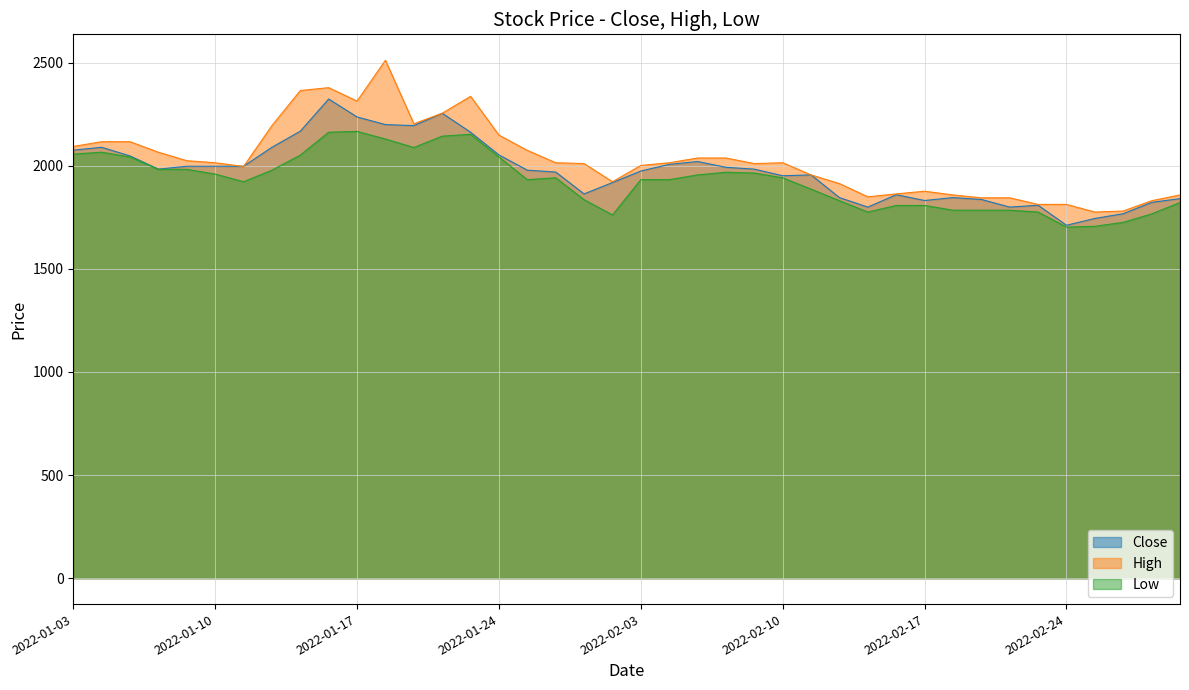

True or false: Low and High cross at least once.

False